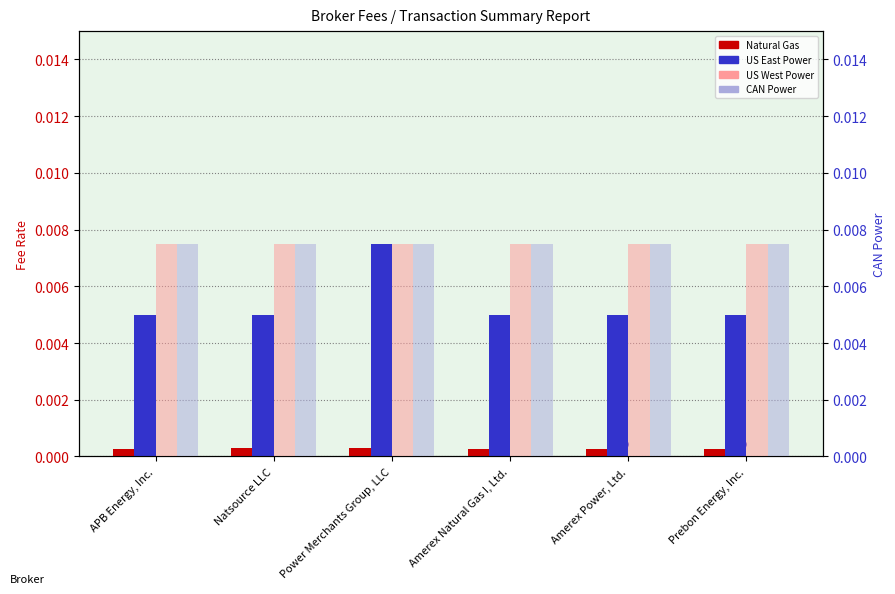

What are all the series names shown in the legend?

Natural Gas, US East Power, US West Power, CAN Power